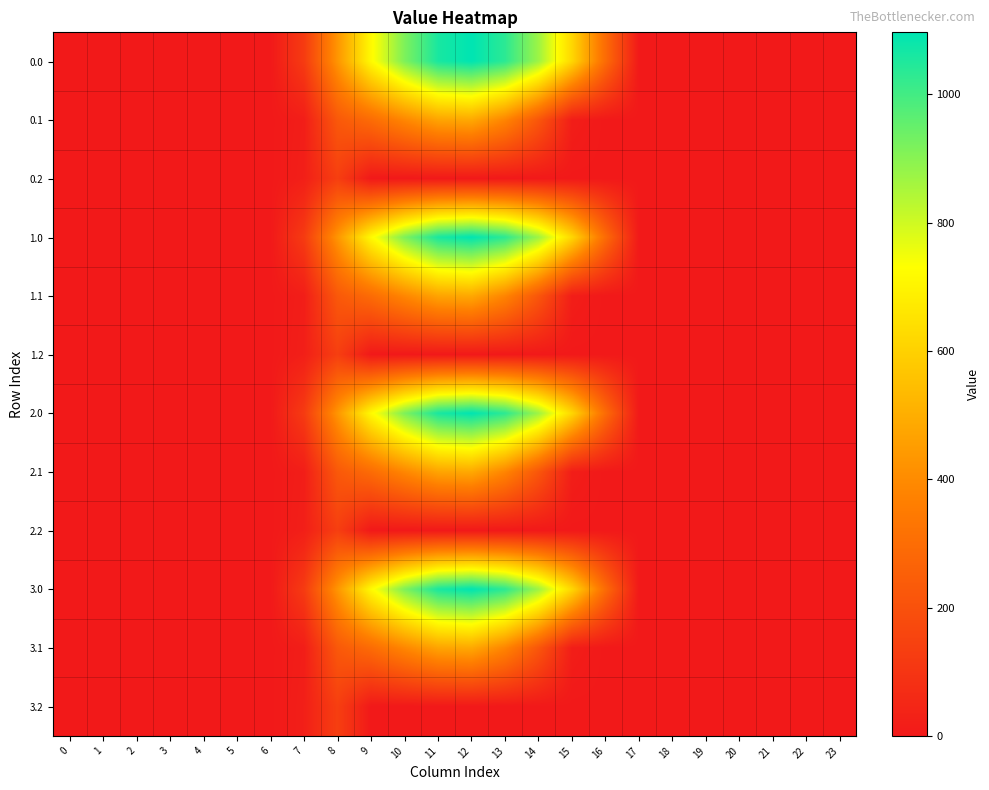

Reading left to right, extract all data points from this chart.

0.0: 0=0.0	1=0.0	2=0.0	3=0.0	4=0.0	5=0.0	6=0.0	7=120.6	8=430.3	9=716.9	10=916.2	11=1060.3	12=1096.7	13=1032.9	14=870.6	15=615.9	16=294.5	17=0.0	18=0.0	19=0.0	20=0.0	21=0.0	22=0.0	23=0.0
0.1: 0=0.0	1=0.0	2=0.0	3=0.0	4=0.0	5=0.0	6=0.0	7=17.7	8=227.5	9=295.9	10=388.1	11=471.7	12=485.4	13=382.7	14=219.2	15=17.3	16=0.0	17=0.0	18=0.0	19=0.0	20=0.0	21=0.0	22=0.0	23=0.0
0.2: 0=0.0	1=0.0	2=0.0	3=0.0	4=0.0	5=0.0	6=0.0	7=22.3	8=134.2	9=0.0	10=0.0	11=0.0	12=0.0	13=0.0	14=0.0	15=0.0	16=0.0	17=0.0	18=0.0	19=0.0	20=0.0	21=0.0	22=0.0	23=0.0
1.0: 0=0.0	1=0.0	2=0.0	3=0.0	4=0.0	5=0.0	6=0.0	7=120.6	8=430.3	9=716.9	10=916.2	11=1060.3	12=1096.7	13=1032.9	14=870.6	15=615.9	16=294.5	17=0.0	18=0.0	19=0.0	20=0.0	21=0.0	22=0.0	23=0.0
1.1: 0=0.0	1=0.0	2=0.0	3=0.0	4=0.0	5=0.0	6=0.0	7=17.7	8=227.5	9=295.9	10=388.1	11=471.7	12=485.4	13=382.7	14=219.2	15=17.3	16=0.0	17=0.0	18=0.0	19=0.0	20=0.0	21=0.0	22=0.0	23=0.0
1.2: 0=0.0	1=0.0	2=0.0	3=0.0	4=0.0	5=0.0	6=0.0	7=22.3	8=134.2	9=0.0	10=0.0	11=0.0	12=0.0	13=0.0	14=0.0	15=0.0	16=0.0	17=0.0	18=0.0	19=0.0	20=0.0	21=0.0	22=0.0	23=0.0
2.0: 0=0.0	1=0.0	2=0.0	3=0.0	4=0.0	5=0.0	6=0.0	7=120.6	8=430.3	9=716.9	10=916.2	11=1060.3	12=1096.7	13=1032.9	14=870.6	15=615.9	16=294.5	17=0.0	18=0.0	19=0.0	20=0.0	21=0.0	22=0.0	23=0.0
2.1: 0=0.0	1=0.0	2=0.0	3=0.0	4=0.0	5=0.0	6=0.0	7=17.7	8=227.5	9=295.9	10=388.1	11=471.7	12=485.4	13=382.7	14=219.2	15=17.3	16=0.0	17=0.0	18=0.0	19=0.0	20=0.0	21=0.0	22=0.0	23=0.0
2.2: 0=0.0	1=0.0	2=0.0	3=0.0	4=0.0	5=0.0	6=0.0	7=22.3	8=134.2	9=0.0	10=0.0	11=0.0	12=0.0	13=0.0	14=0.0	15=0.0	16=0.0	17=0.0	18=0.0	19=0.0	20=0.0	21=0.0	22=0.0	23=0.0
3.0: 0=0.0	1=0.0	2=0.0	3=0.0	4=0.0	5=0.0	6=0.0	7=120.6	8=430.3	9=716.9	10=916.2	11=1060.3	12=1096.7	13=1032.9	14=870.6	15=615.9	16=294.5	17=0.0	18=0.0	19=0.0	20=0.0	21=0.0	22=0.0	23=0.0
3.1: 0=0.0	1=0.0	2=0.0	3=0.0	4=0.0	5=0.0	6=0.0	7=17.7	8=227.5	9=295.9	10=388.1	11=471.7	12=485.4	13=382.7	14=219.2	15=17.3	16=0.0	17=0.0	18=0.0	19=0.0	20=0.0	21=0.0	22=0.0	23=0.0
3.2: 0=0.0	1=0.0	2=0.0	3=0.0	4=0.0	5=0.0	6=0.0	7=22.3	8=134.2	9=0.0	10=0.0	11=0.0	12=0.0	13=0.0	14=0.0	15=0.0	16=0.0	17=0.0	18=0.0	19=0.0	20=0.0	21=0.0	22=0.0	23=0.0